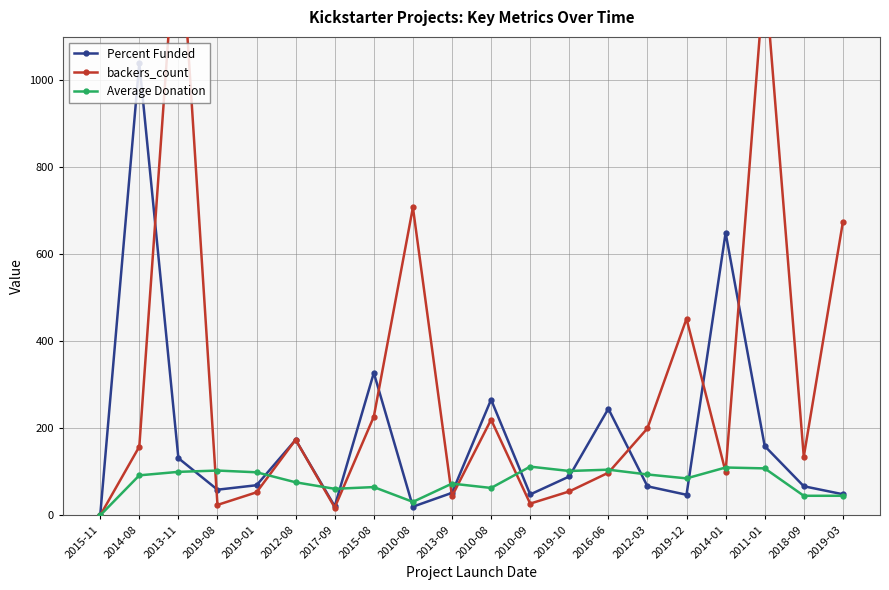

What are all the series names shown in the legend?

Percent Funded, backers_count, Average Donation